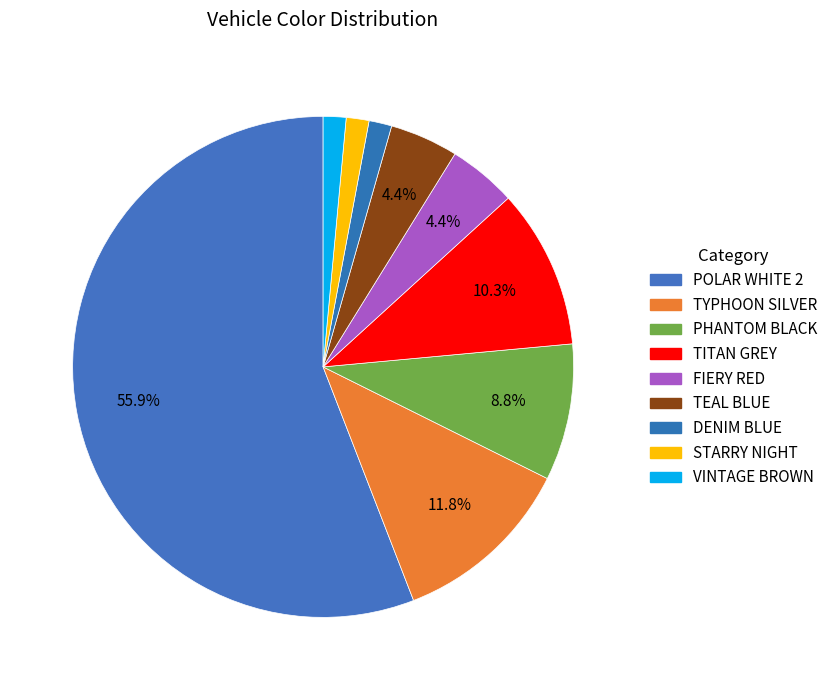

What percentage is the TYPHOON SILVER slice, to the nearest percent?

12%